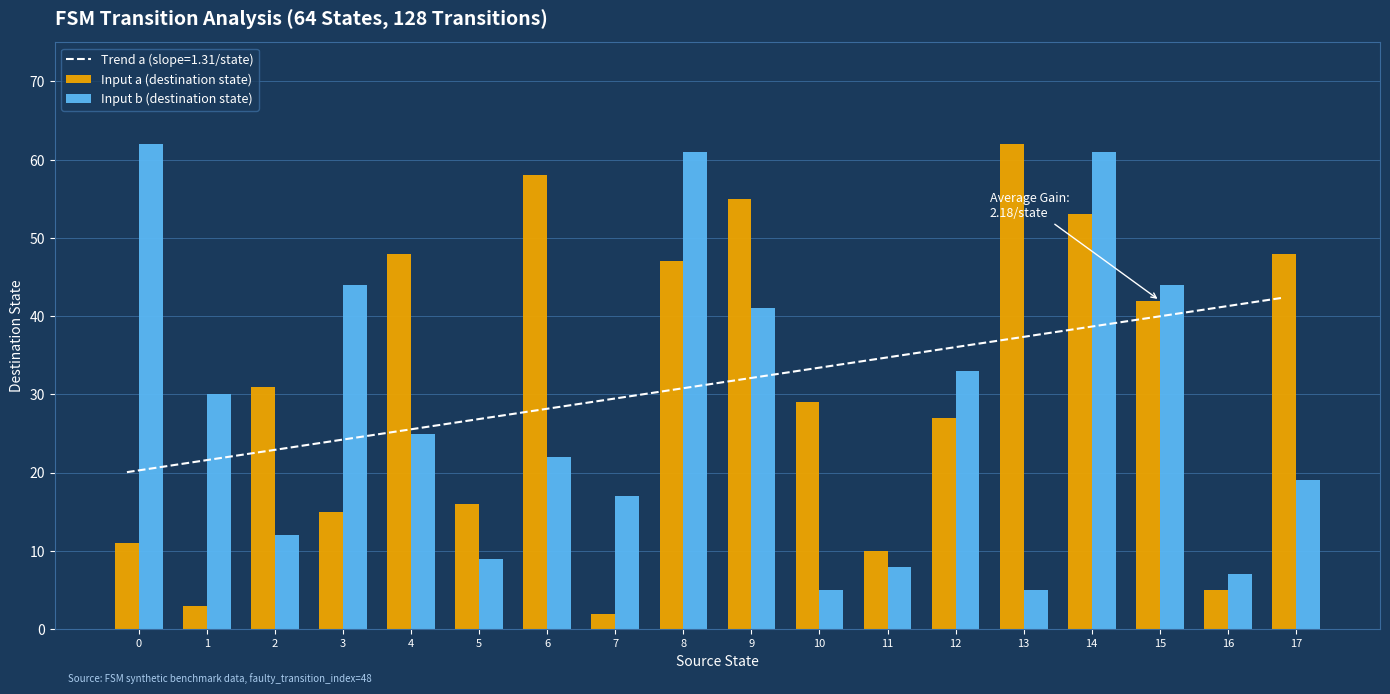

Is it true that Input a (destination state) equals 16 at 5?

True